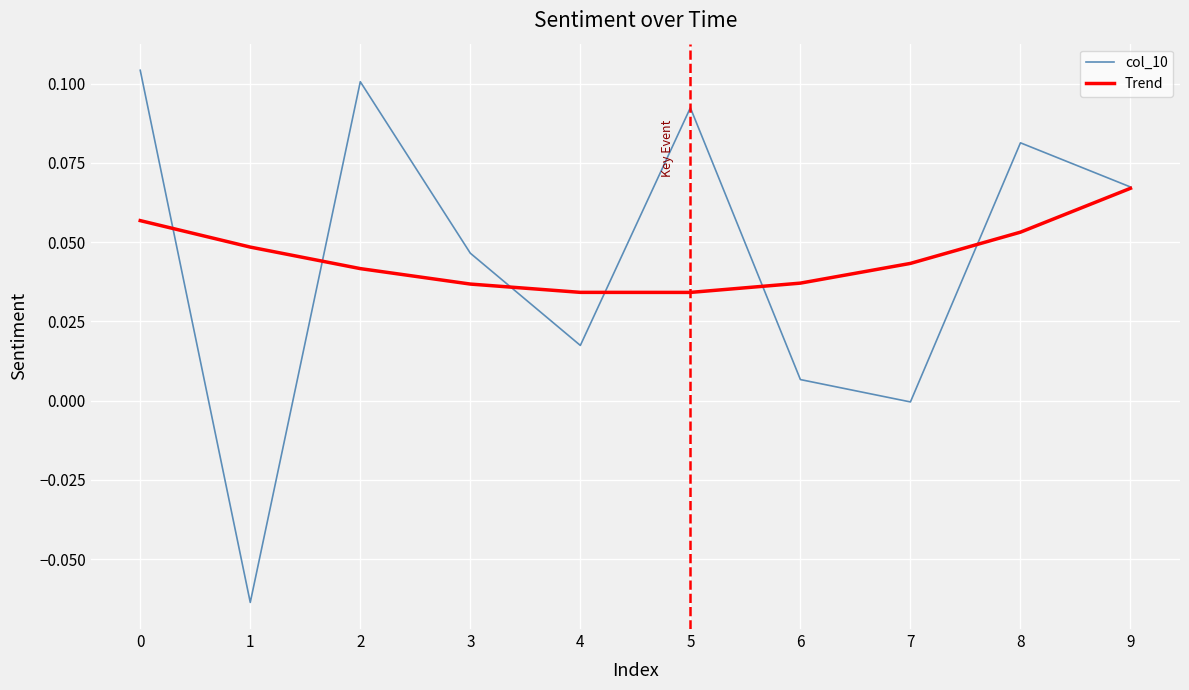

Is the value of Trend at 9 greater than the value of col_10 at 6?

Yes